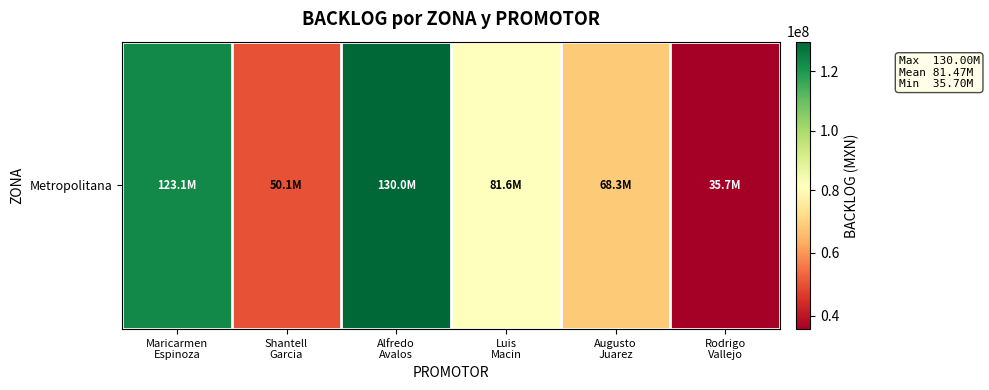

Reading left to right, transcribe all the data shown in this chart.

123086993.9	50143023.2	130000000.0	81598900.0	68298387.8	35700214.1